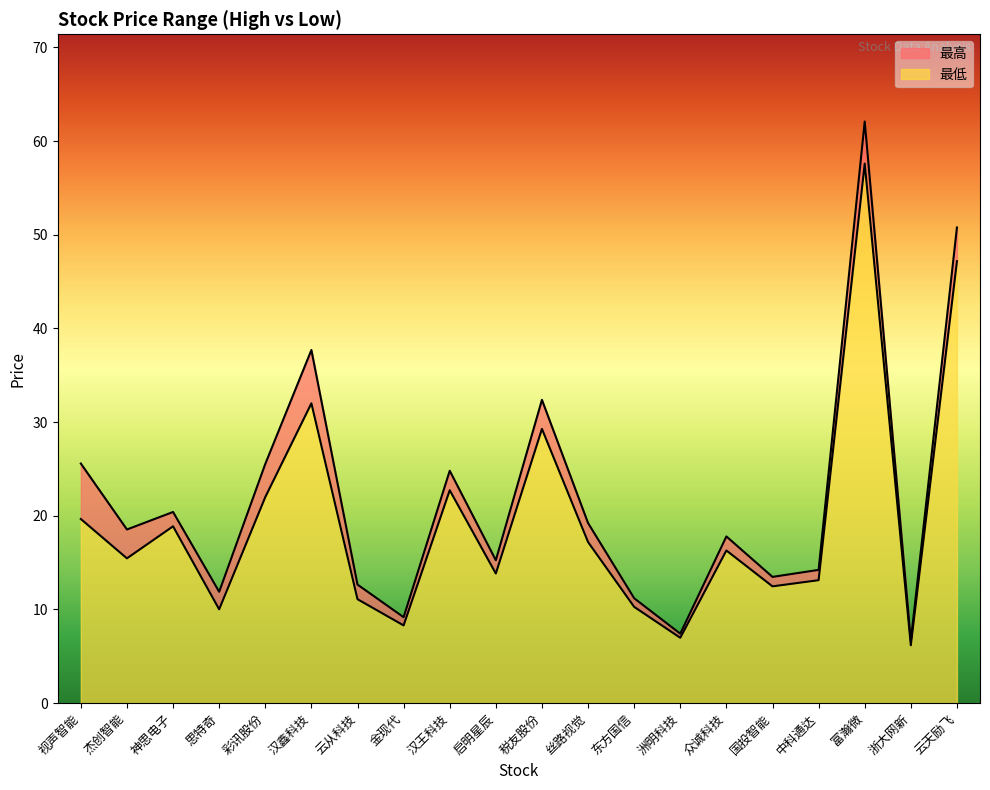

At which label does 最低 first exceed 16?

视声智能